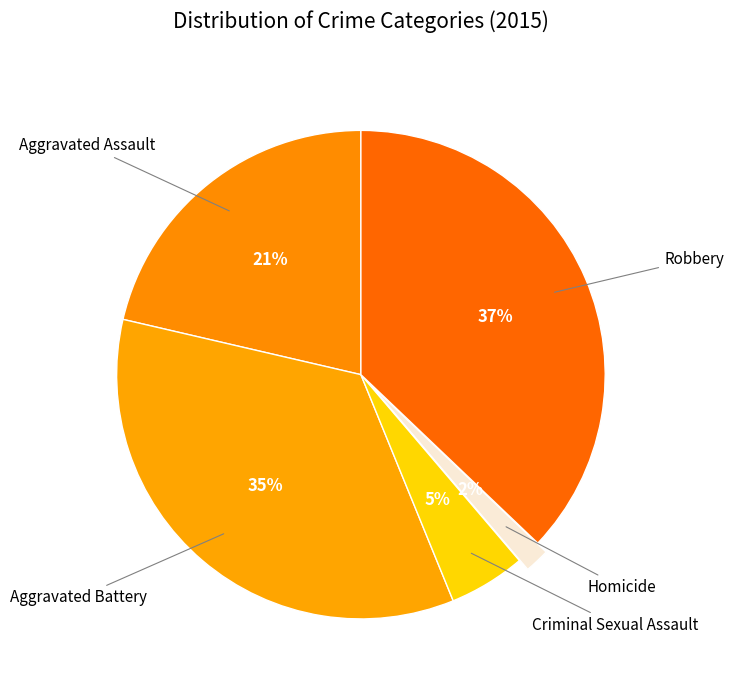

How many segments does this pie chart have?

5